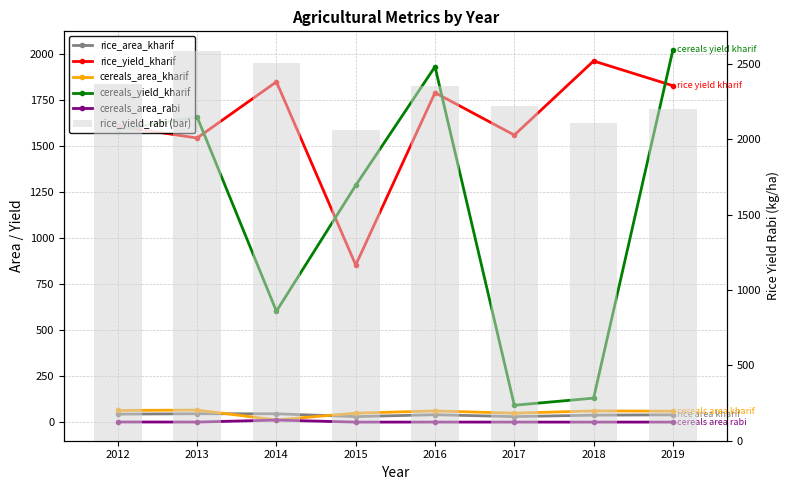

True or false: rice_yield_kharif has a value of 3146.9 at 2014.

False